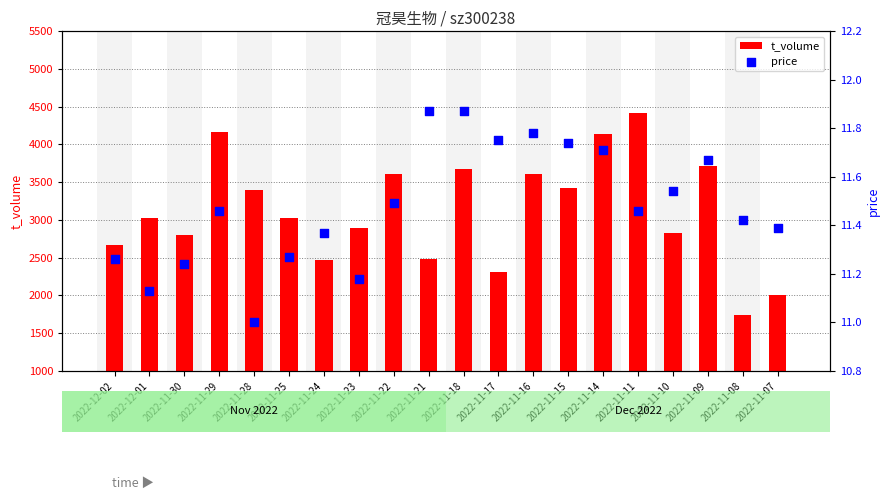

What are all the series names shown in the legend?

t_volume, price